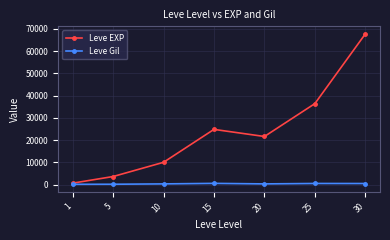

Rank the series by their maximum value, from lowest to highest.

Leve Gil, Leve EXP